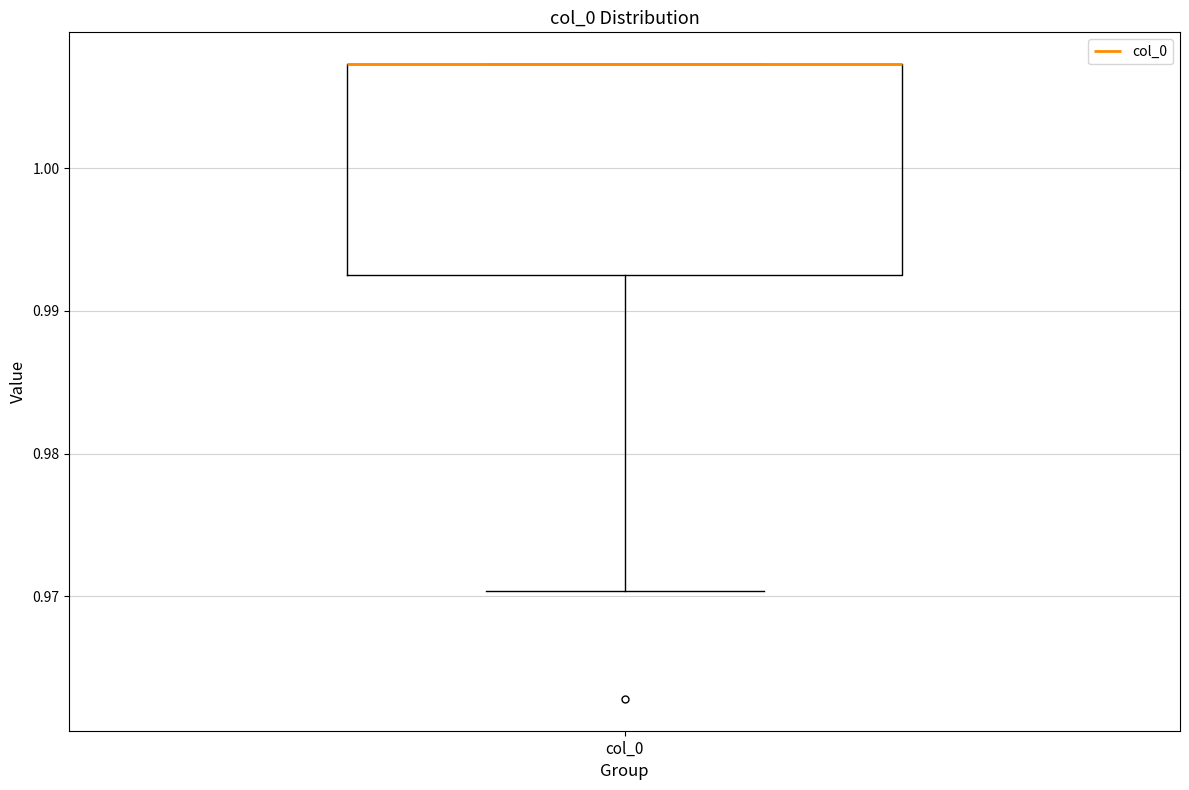

Where is the lower edge of the box for col_0 on the y-axis? The values are not printed on the chart, so give them approximately, as read against the axis.

0.993